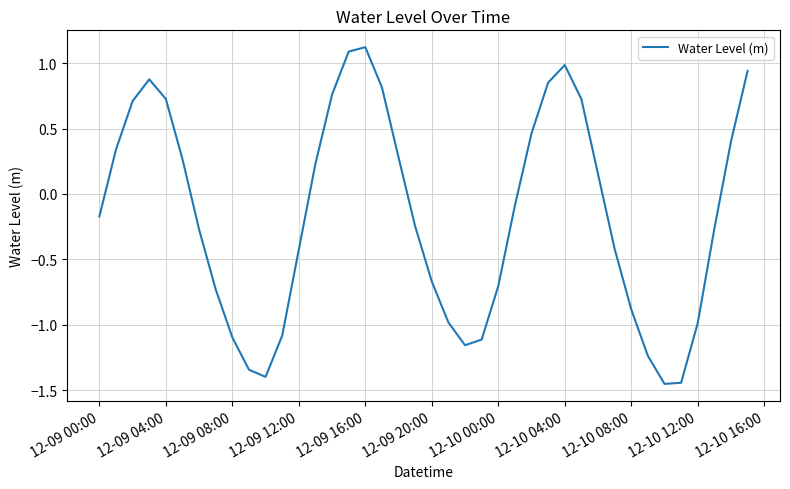

What is the maximum value shown in the chart?

1.1